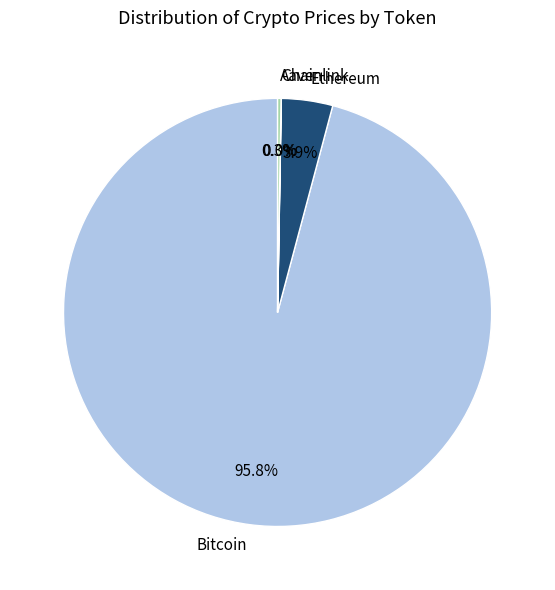

Does Bitcoin represent more than half of the total?

Yes